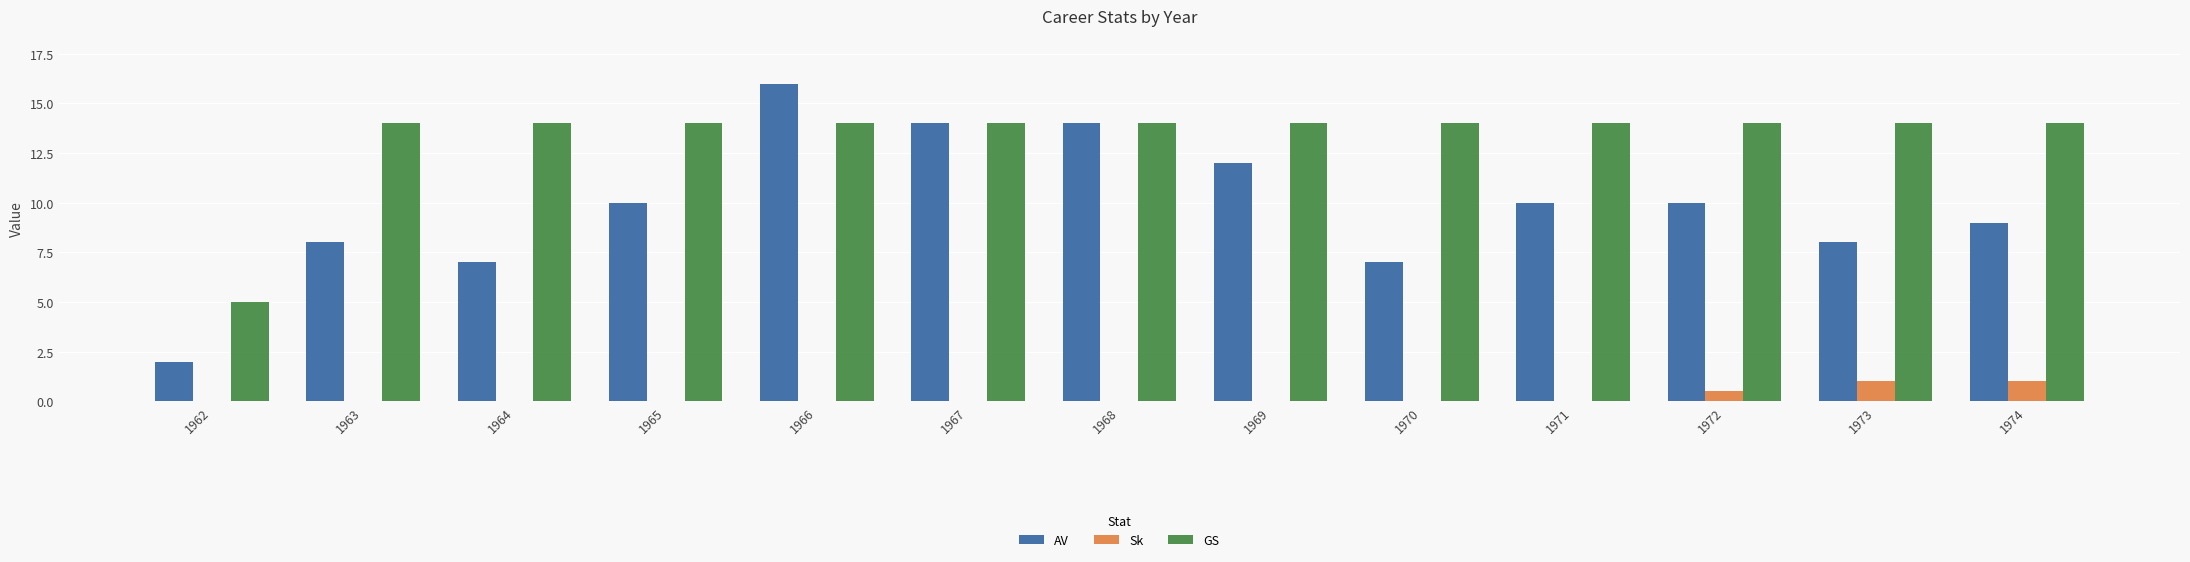

The Sk series shows 0.0 at 1970. True or false?

True